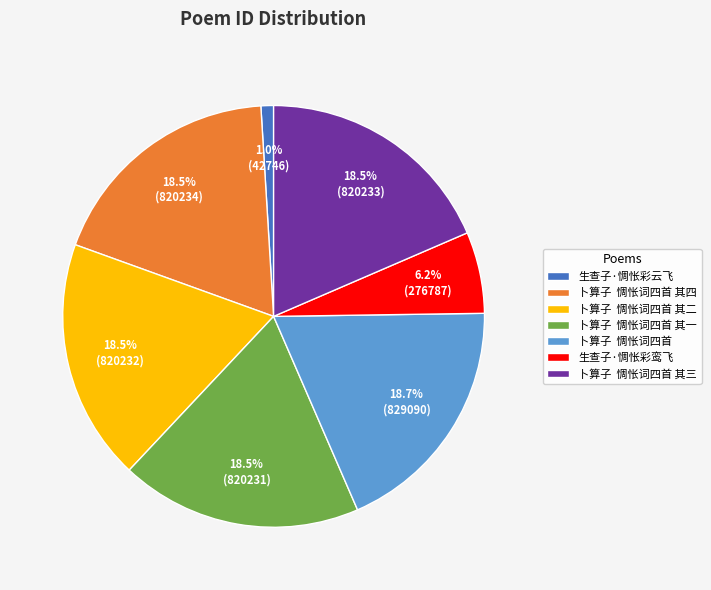

What portion of the pie excludes 卜算子 惆怅词四首 其一?

81.5%